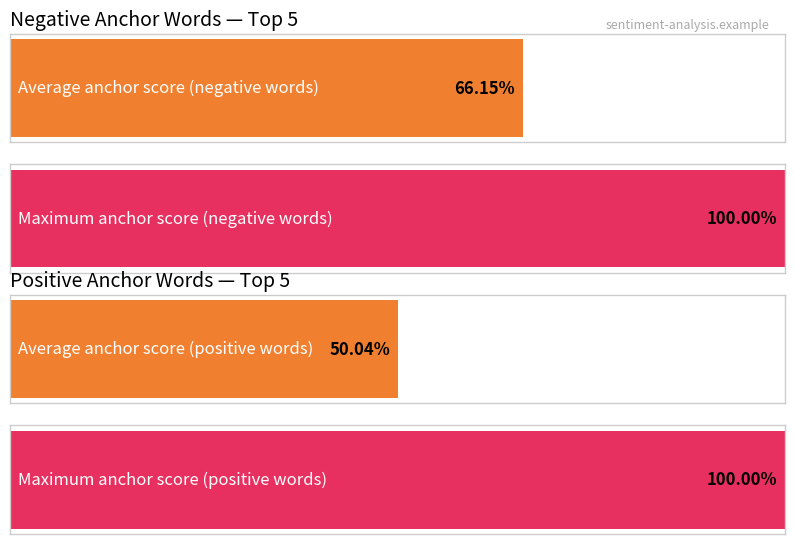

The negative anchor score series shows 0.1 at disappointed/great. True or false?

False